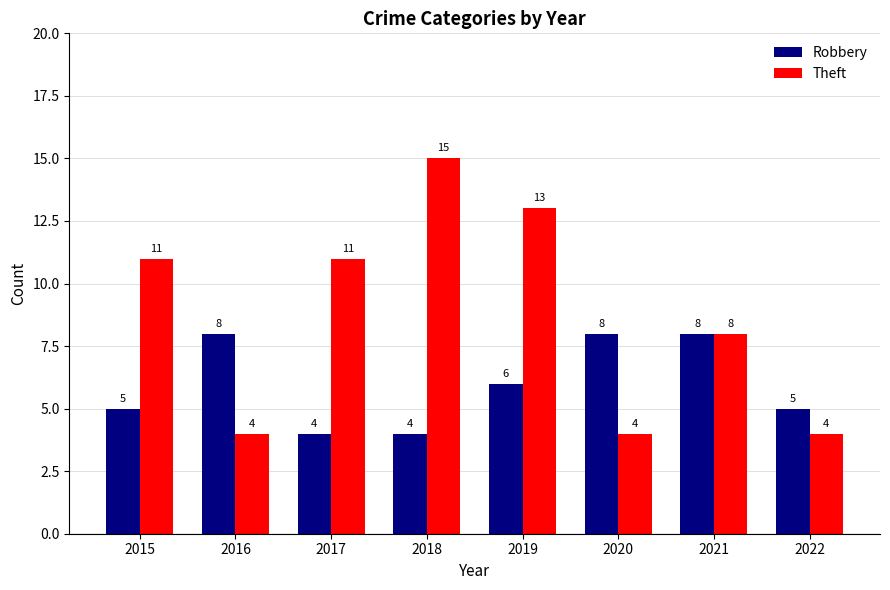

Reading right to left, extract all data points from this chart.

Robbery: 2022=5	2021=8	2020=8	2019=6	2018=4	2017=4	2016=8	2015=5
Theft: 2022=4	2021=8	2020=4	2019=13	2018=15	2017=11	2016=4	2015=11